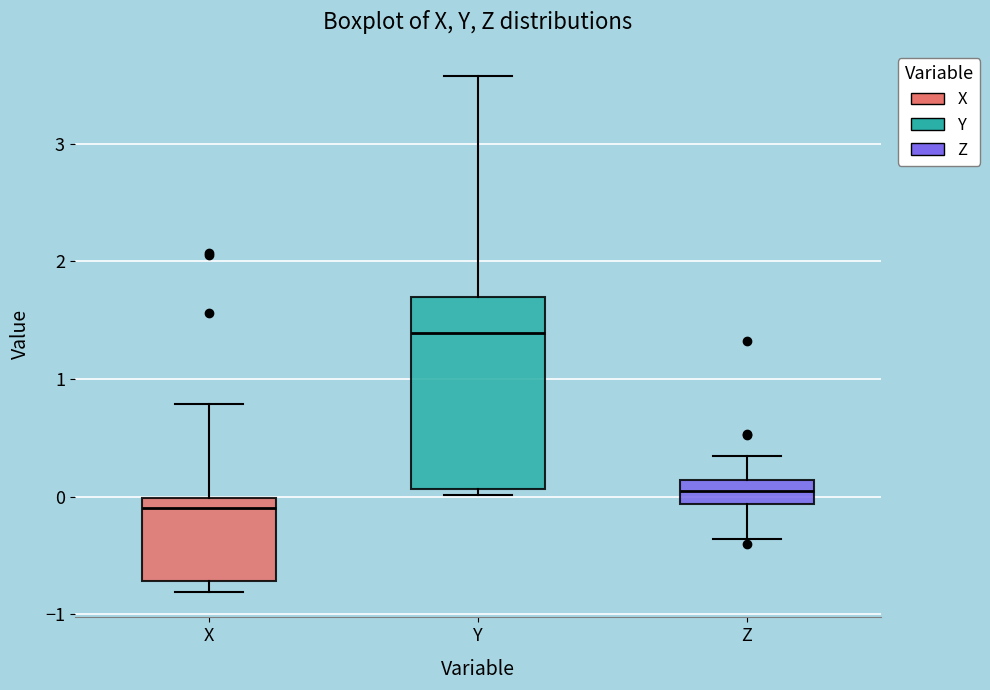

Comparing the boxes themselves (not the whiskers), which one is the tallest?

Y